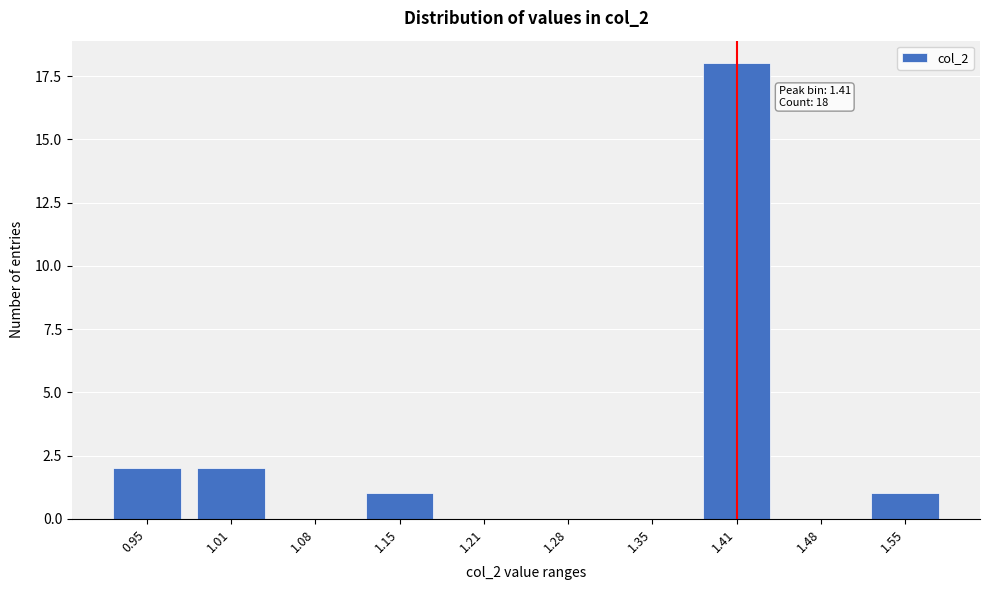

Reading left to right, list all the values displayed in this chart.

0.95=2	1.01=2	1.08=0	1.15=1	1.21=0	1.28=0	1.35=0	1.41=18	1.48=0	1.55=1